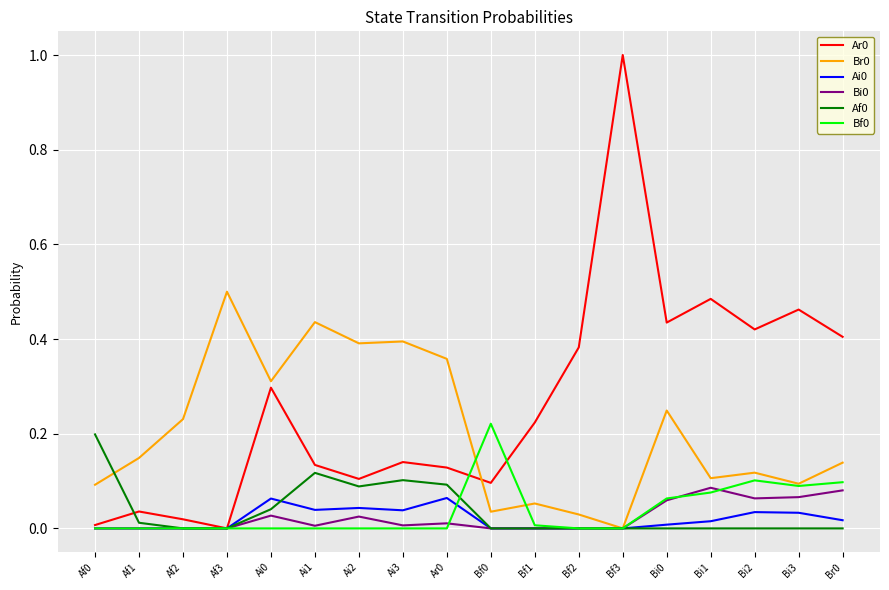

What position from the right is Bi2?

3